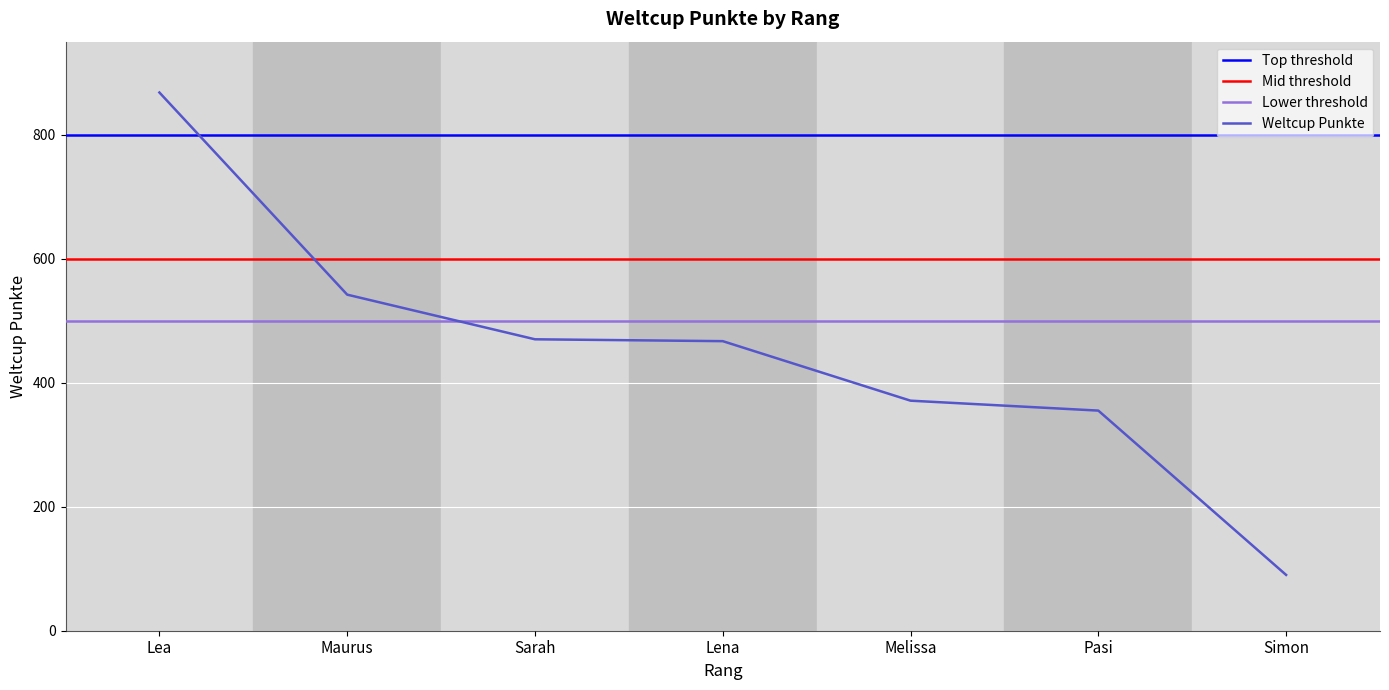

What is the minimum value for Weltcup Punkte?

90